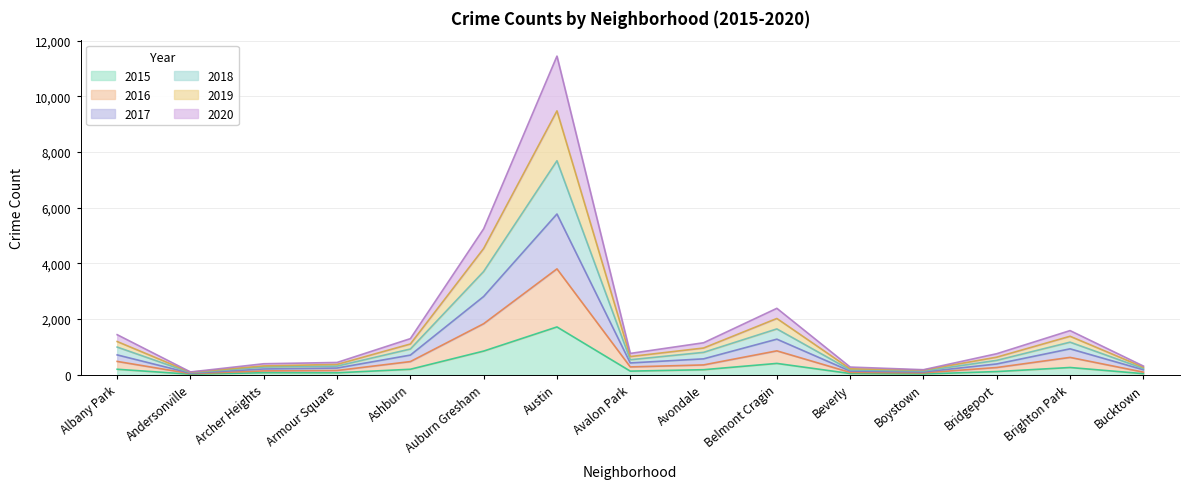

What is the label of the 6th point from the left?

Auburn Gresham